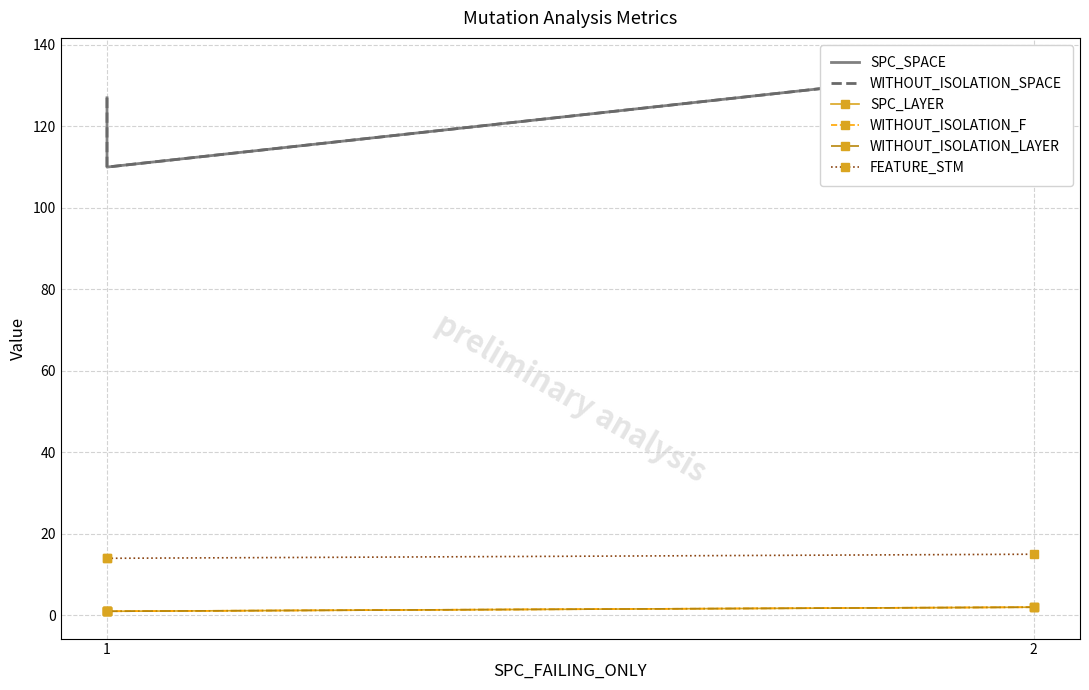

At which category does the chart reach its minimum across all series?

1